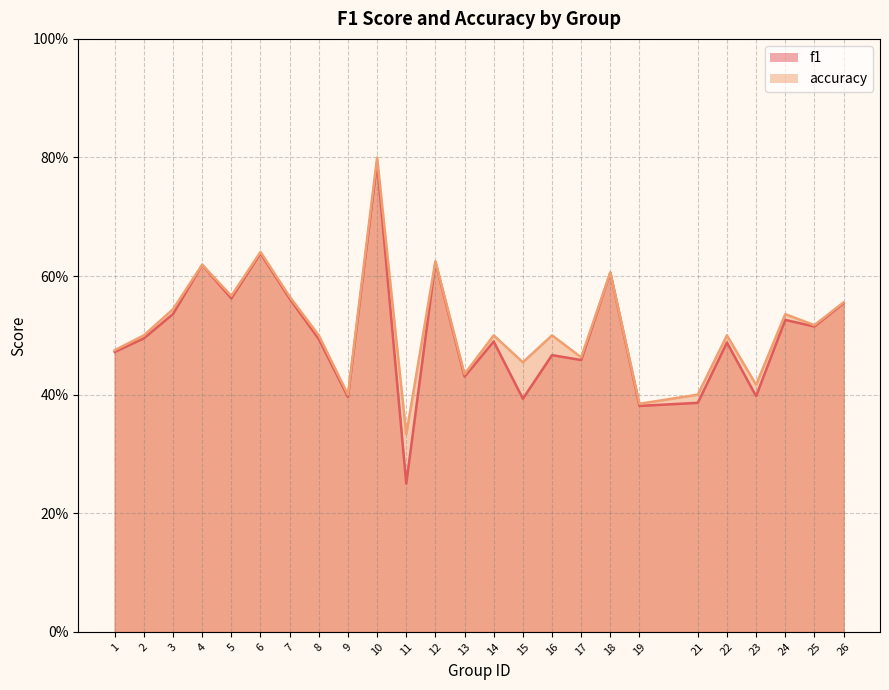

List the series in order of their overall mean, lowest first.

f1, accuracy